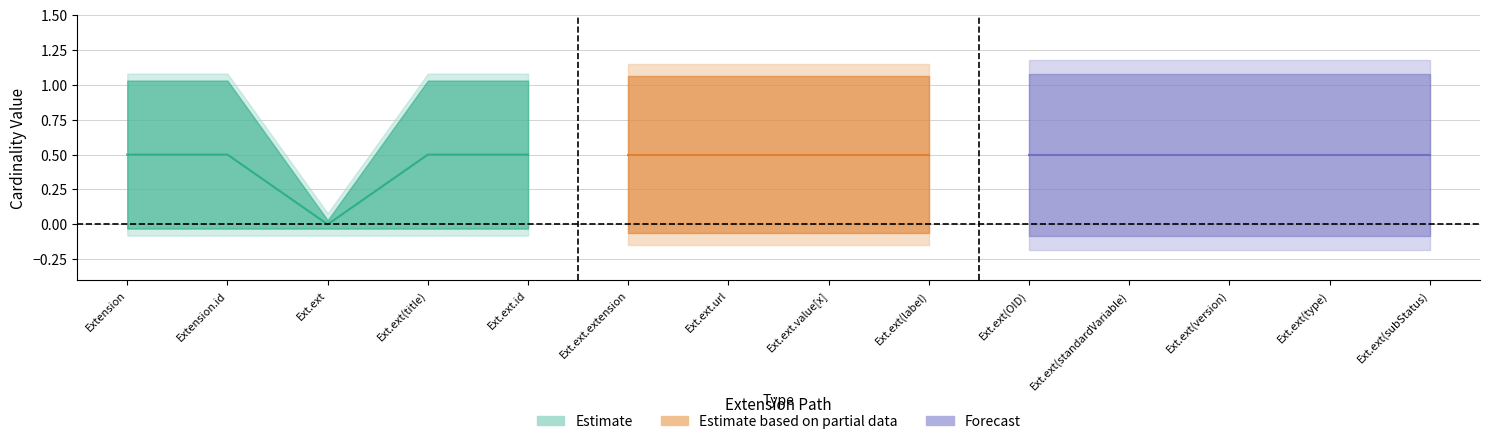

Which has a higher value, Extension.extension(subStatus) or Extension?

Extension.extension(subStatus)